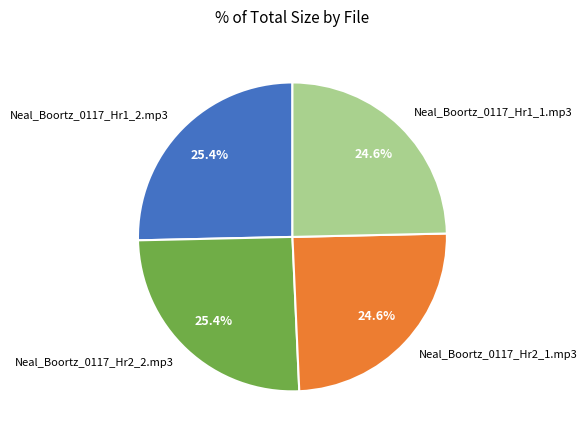

Does Neal_Boortz_0117_Hr2_2.mp3 represent more than half of the total?

No